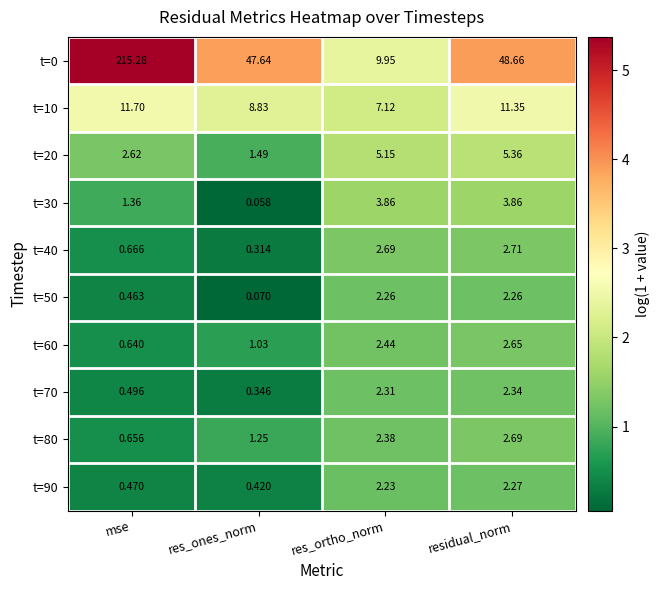

Which series has the largest total across all categories?

t=0